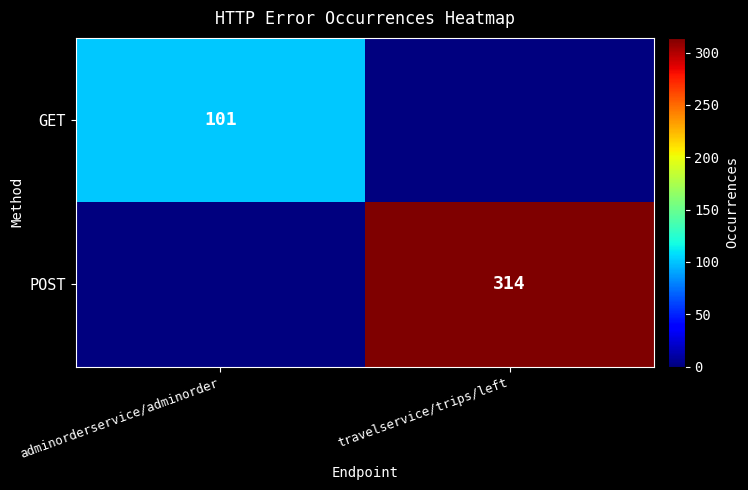

What is the greatest value displayed?

314